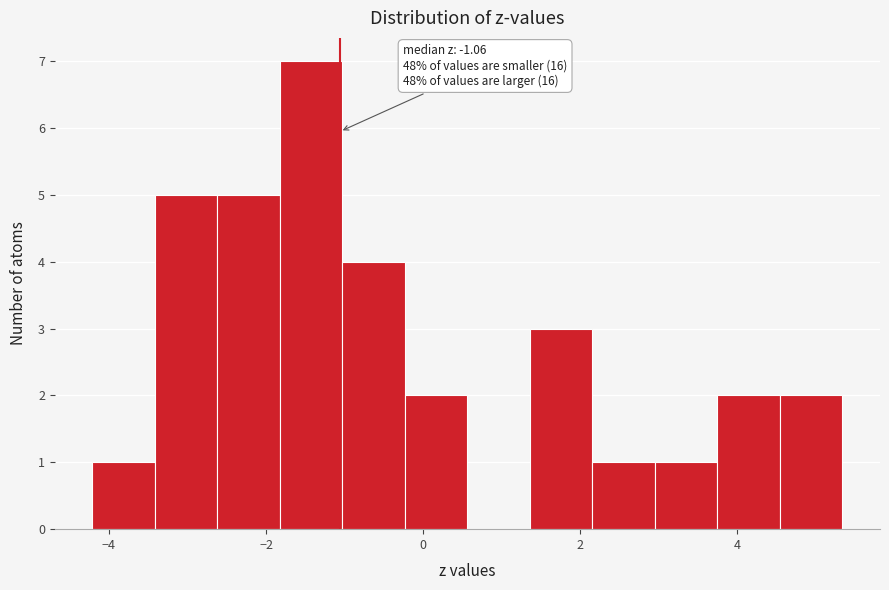

Read against the x-axis, roughly where is the centre of the tallest bar?

-1.4